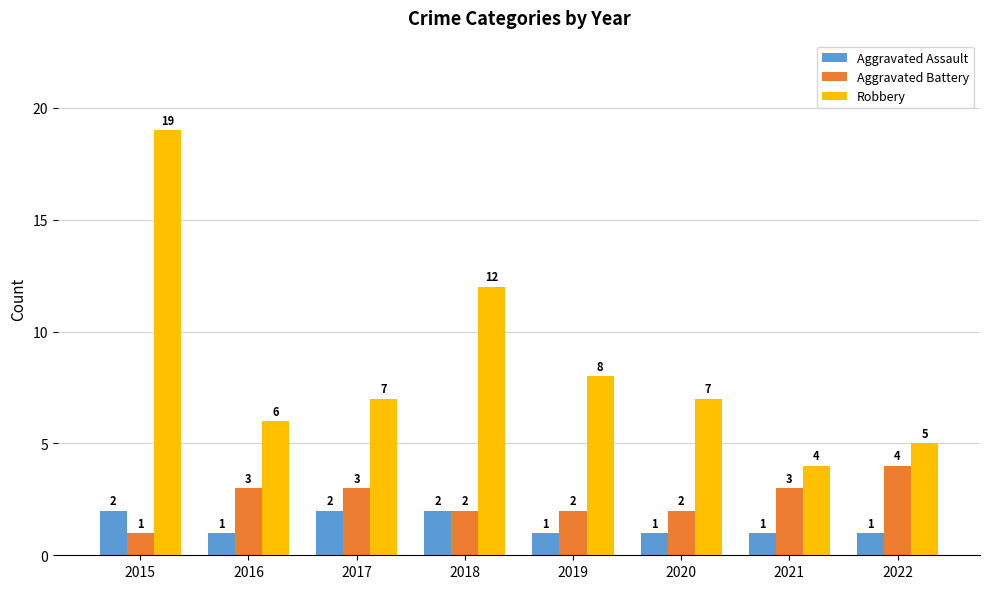

What is the maximum value for Robbery?

19